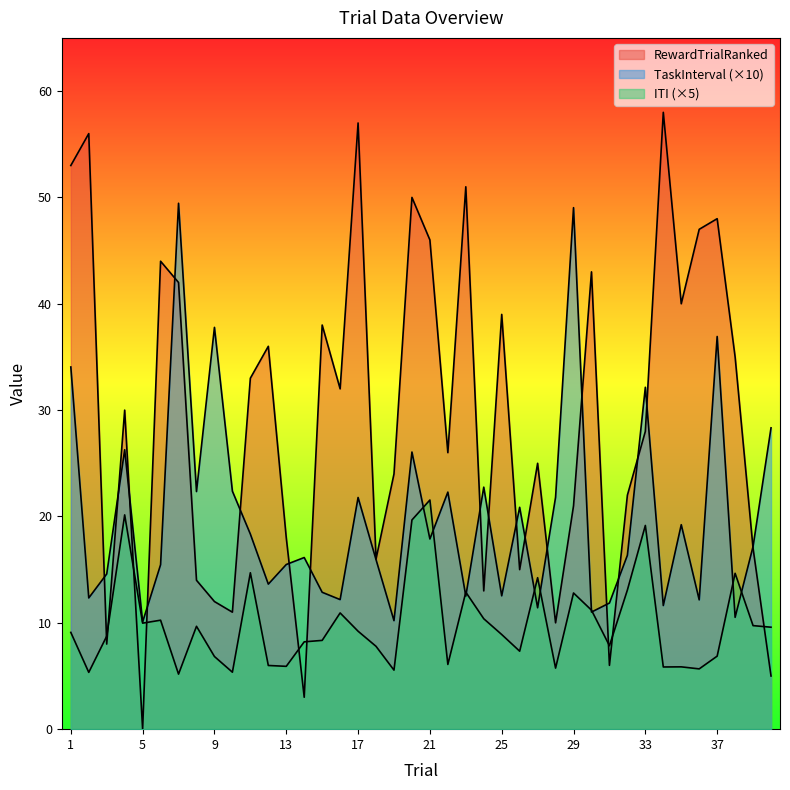

True or false: RewardTrialRanked and ITI intersect in this chart.

True